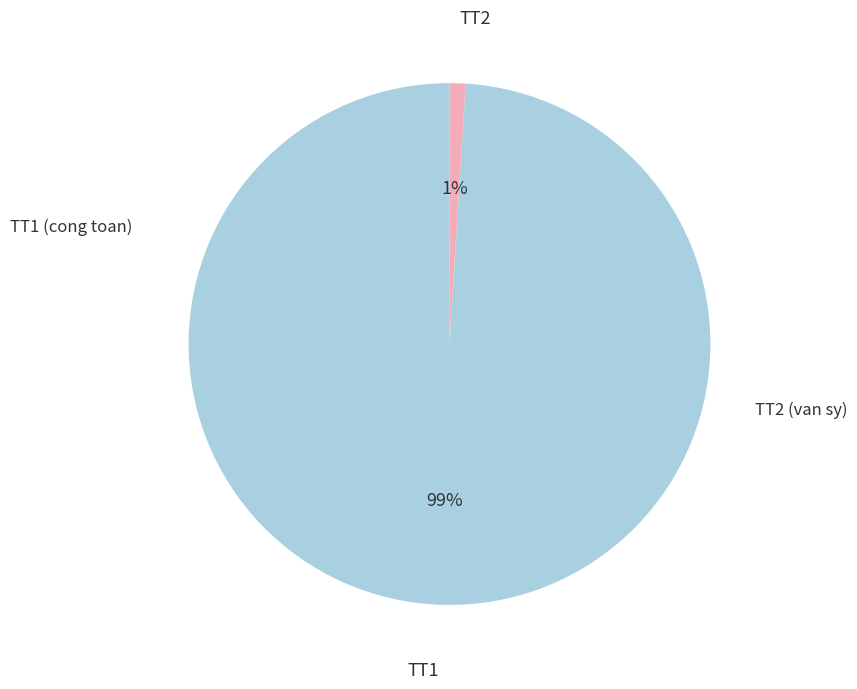

Is there any slice that represents more than half of the pie?

Yes